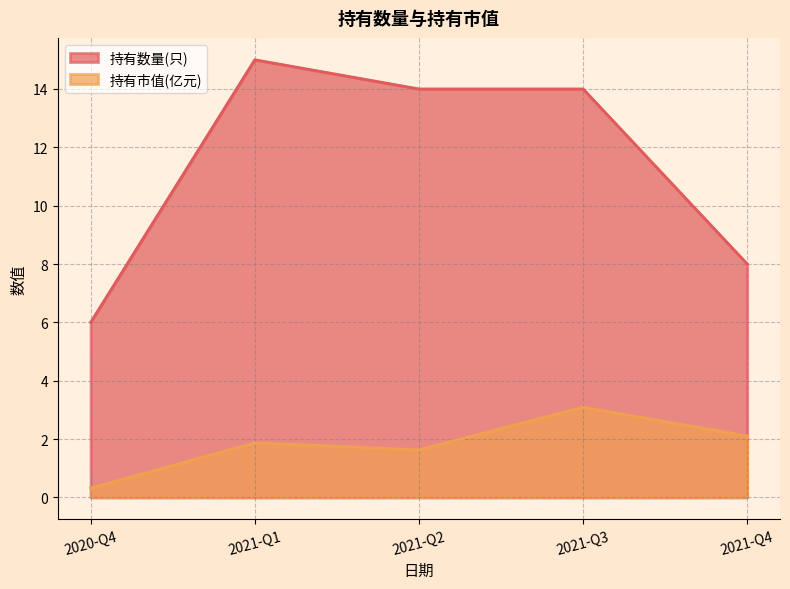

In 持有市值(亿元), how many points are higher than both neighbors (excluding endpoints)?

2